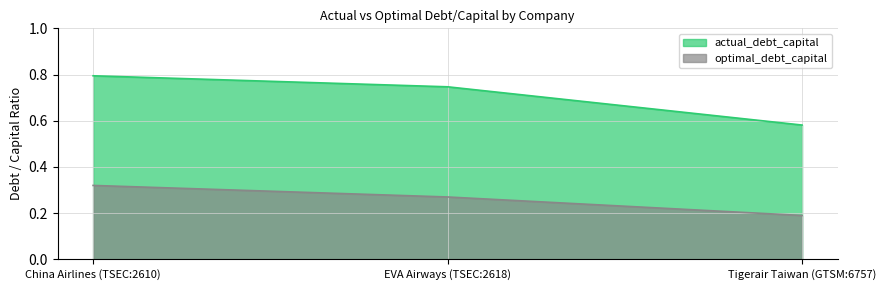

At how many categories does at least one series exceed 0?

3